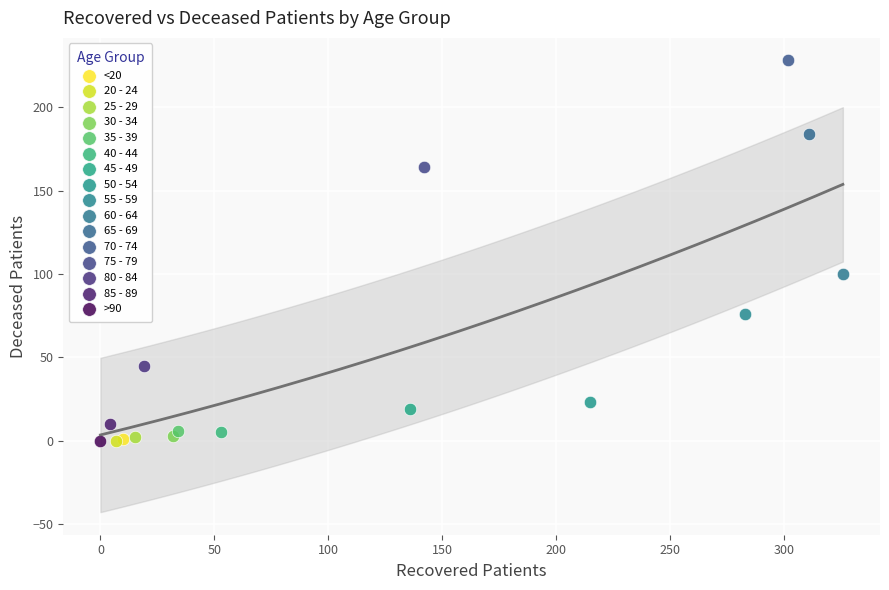

What are all the series names shown in the legend?

<20, 20 - 24, 25 - 29, 30 - 34, 35 - 39, 40 - 44, 45 - 49, 50 - 54, 55 - 59, 60 - 64, 65 - 69, 70 - 74, 75 - 79, 80 - 84, 85 - 89, >90